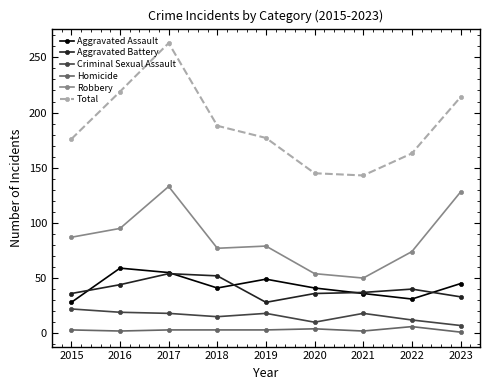

Where does the Robbery series first go above 79?

2015